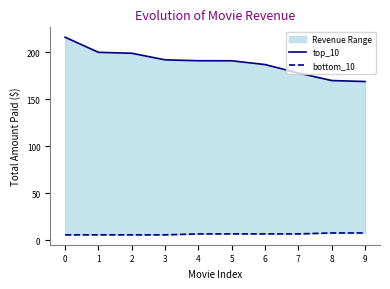

What is the value of the top_10 point at the 7th from the left?

186.7